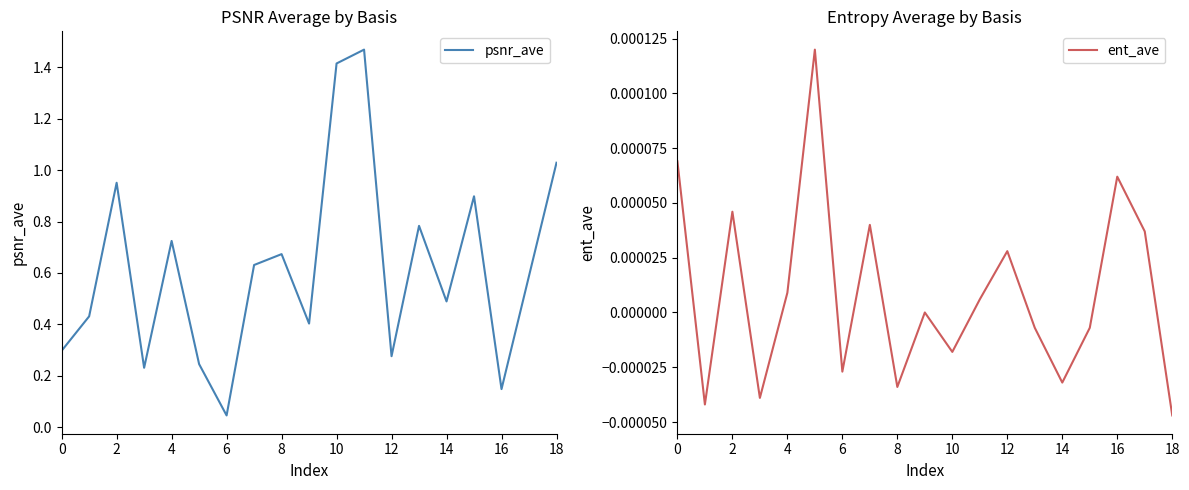

Is it true that ent_ave equals -0.0 at 2?

False